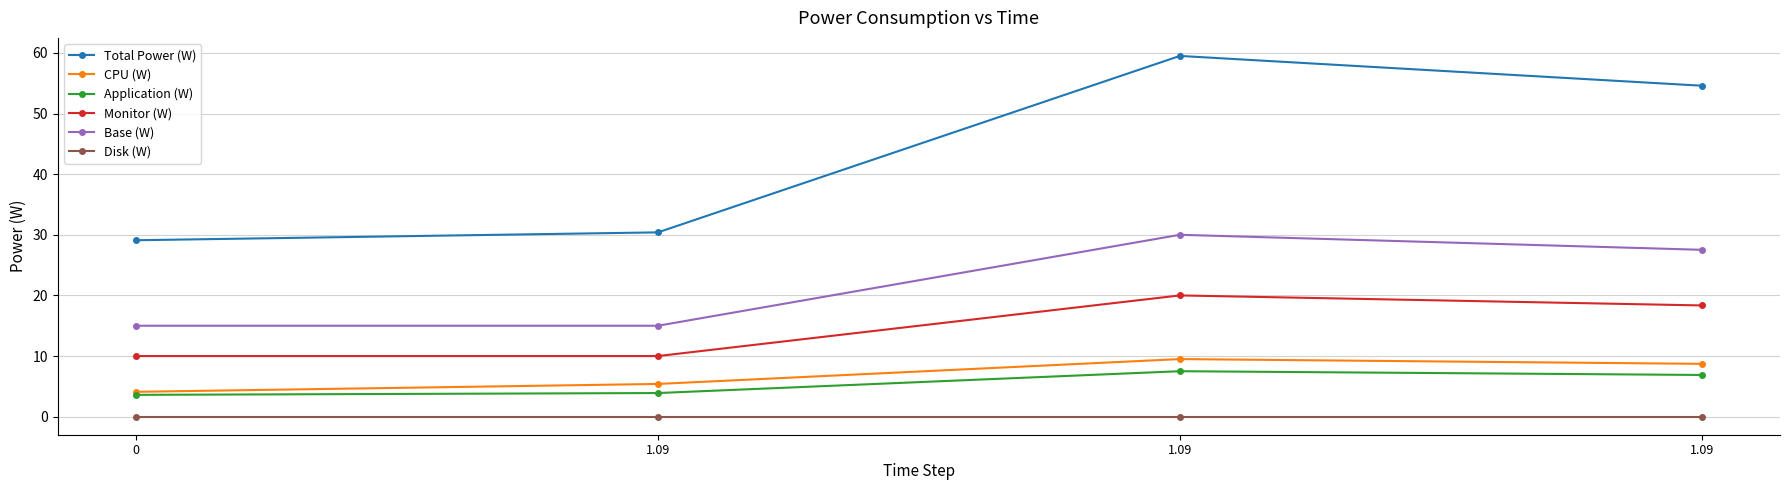

How many lines are shown in the chart?

6